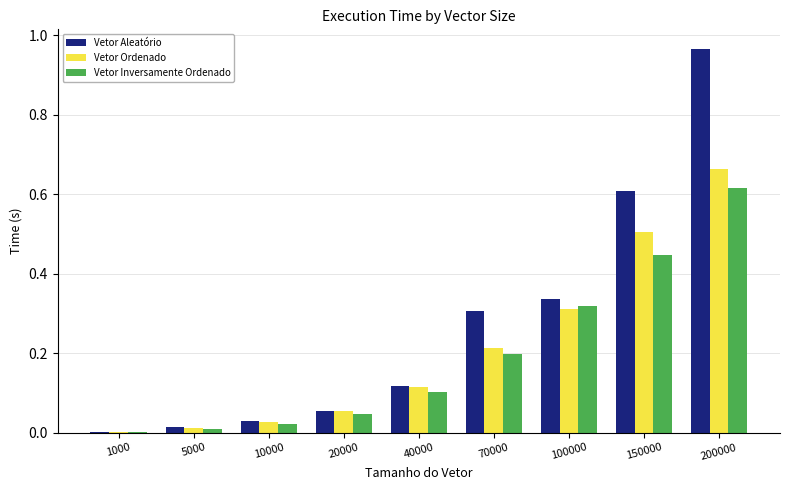

At which label is Vetor Aleatório closest to 0?

1000